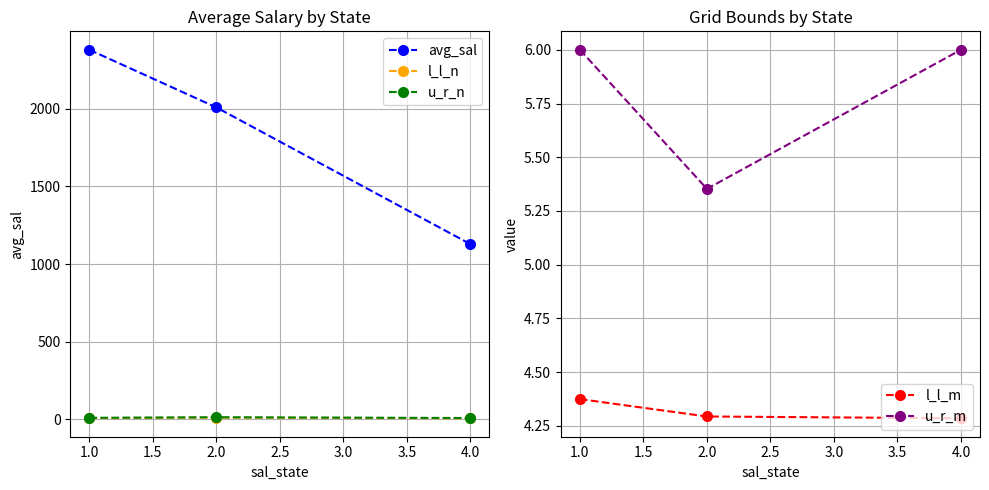

What is the highest value of the avg_sal series?

2378.6